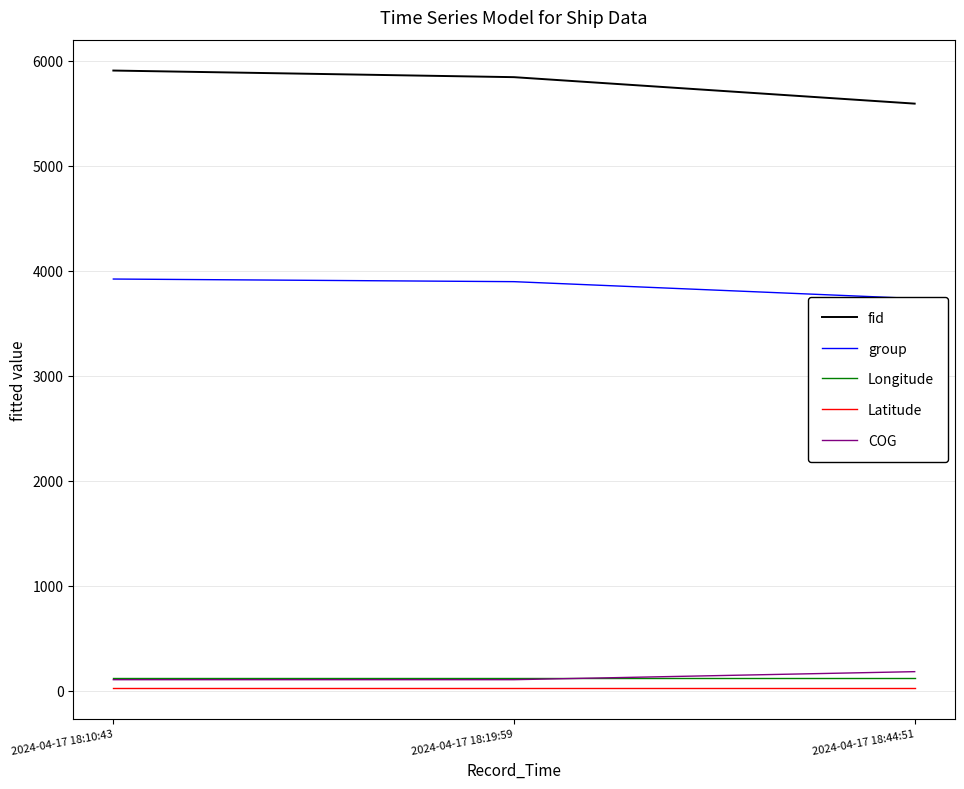

What is the label of the 1st point from the right?

2024-04-17 18:44:51